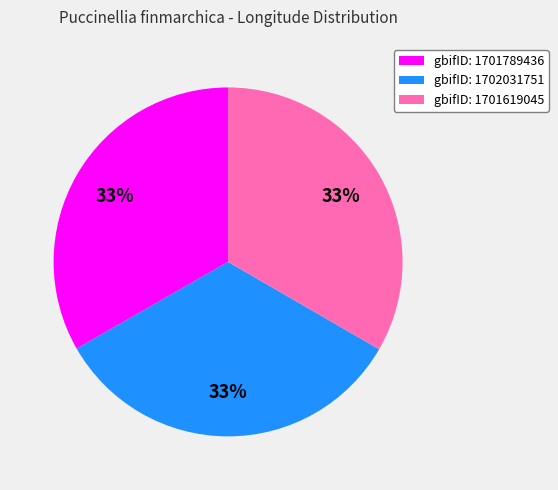

To the nearest percent, what is the average slice percentage?

33%